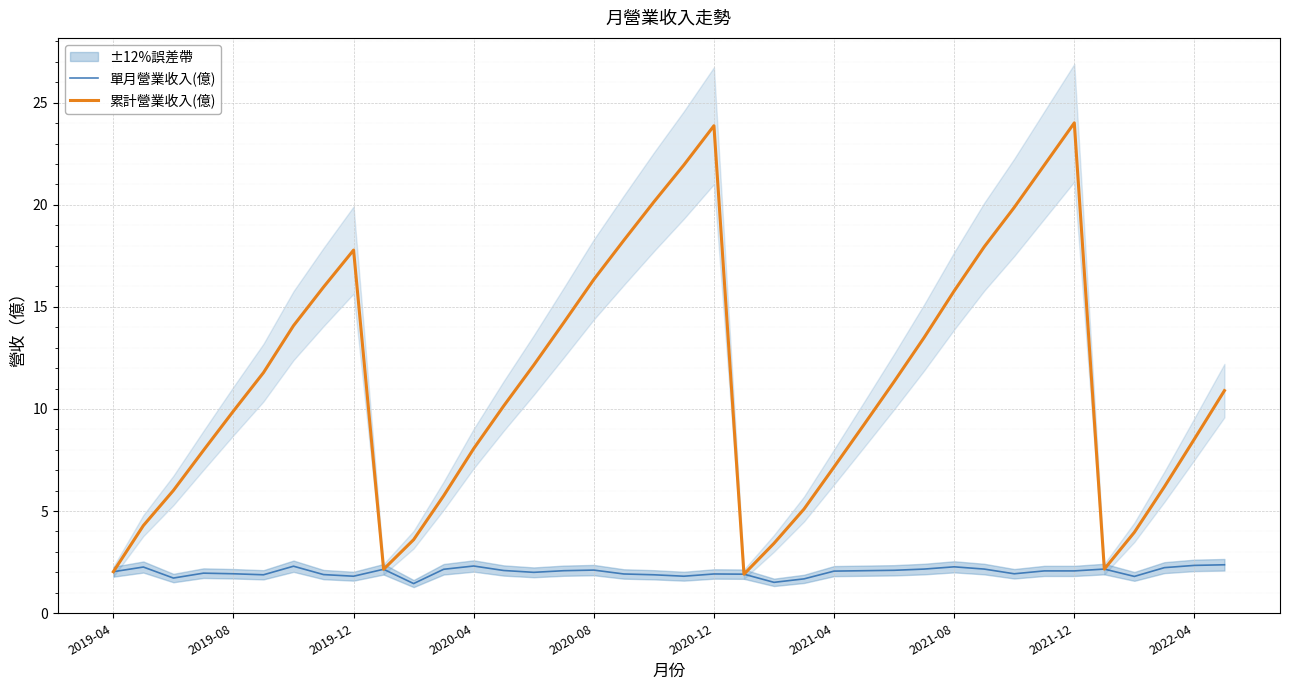

Is it true that 單月營業收入(億) equals 2.3 at 2021-08?

True